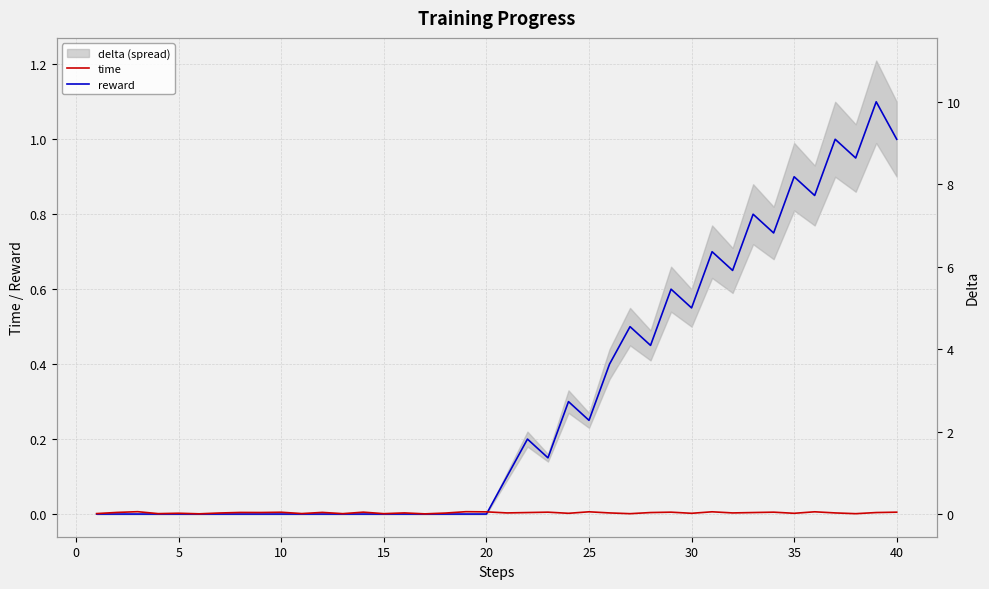

The value of time at 40 is 0.0. True or false?

True